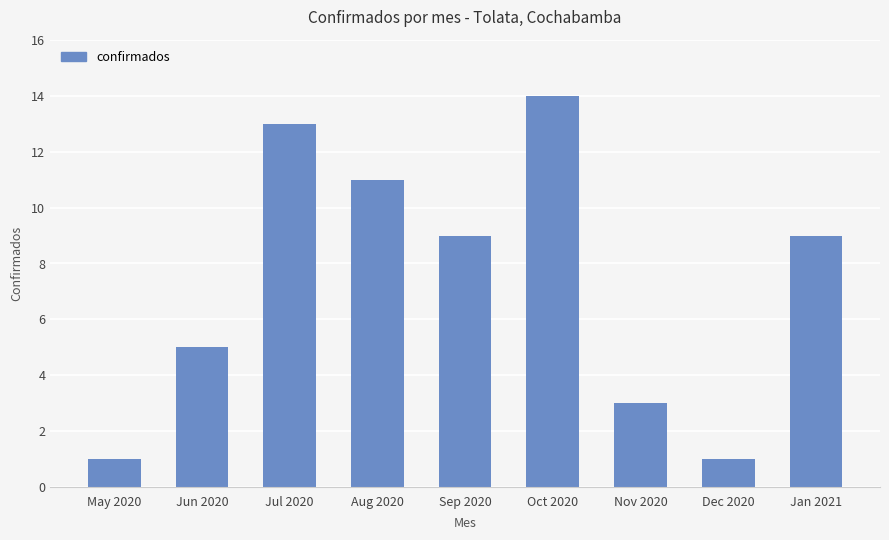

What is the sum of all values?

66